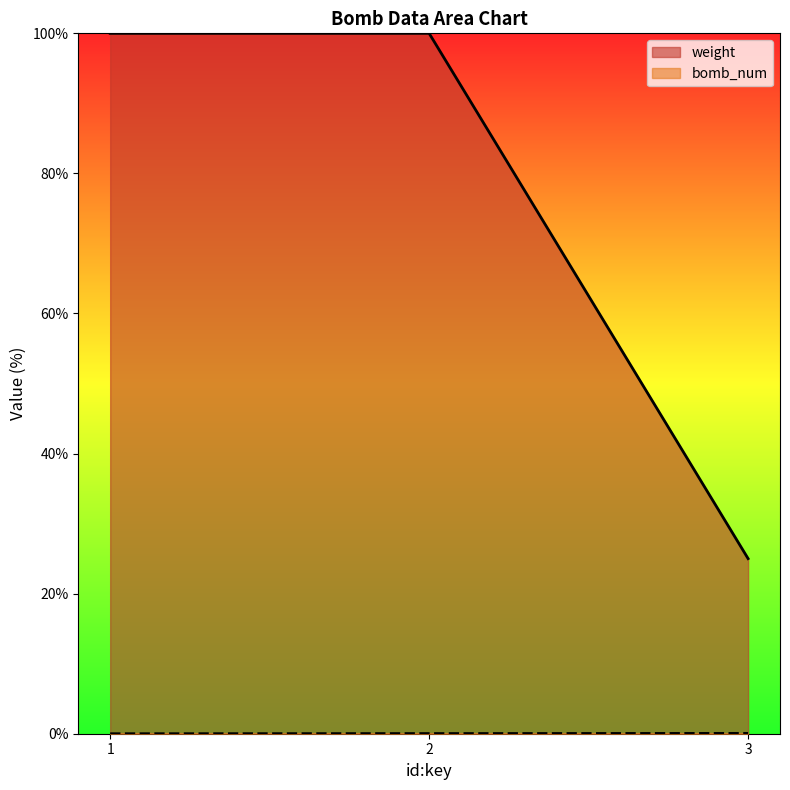

True or false: weight has a value of 100.0 at 1.

True